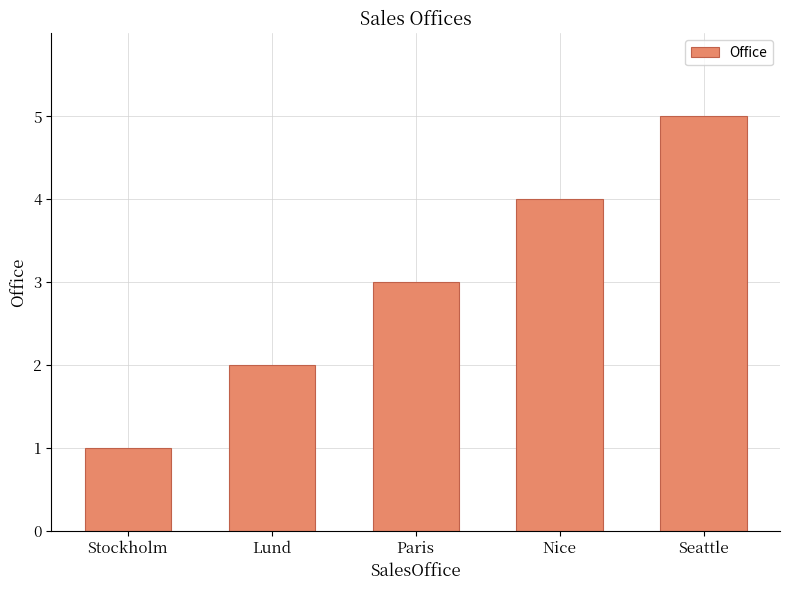

What value does the data have at Paris?

3